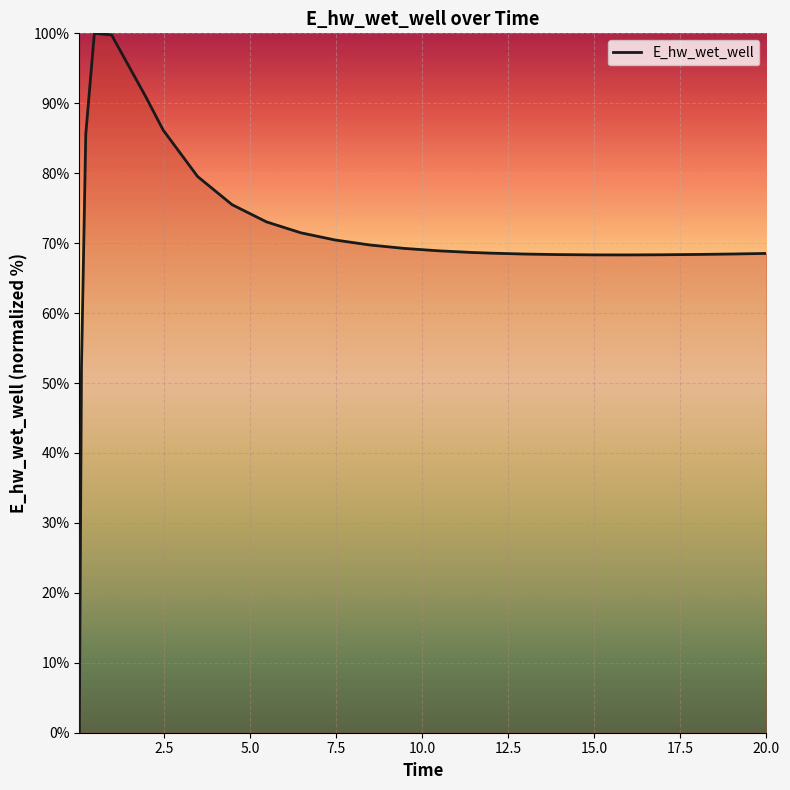

What is the difference between the maximum and minimum values?

100.0